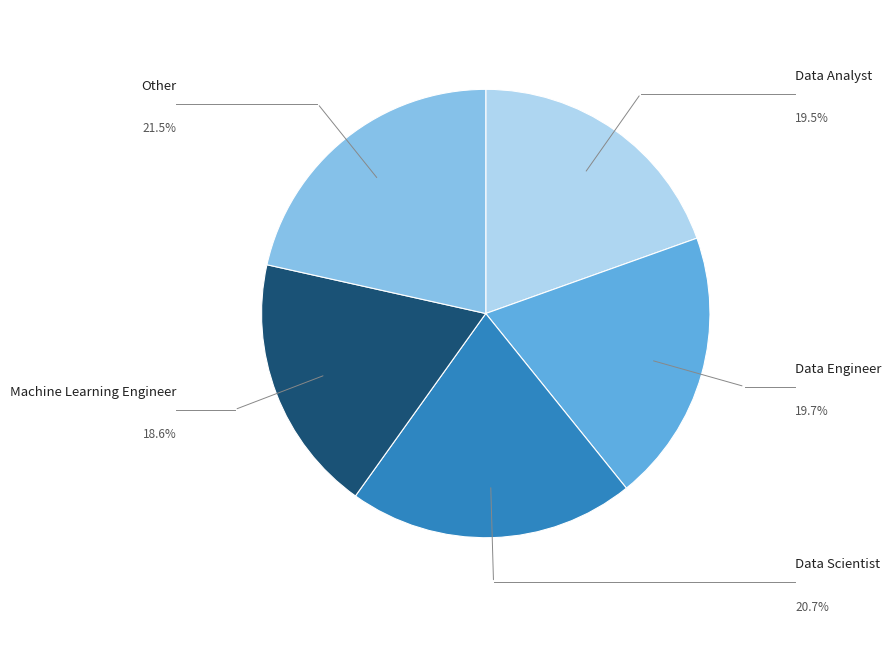

What is the largest slice in the pie chart?

Other